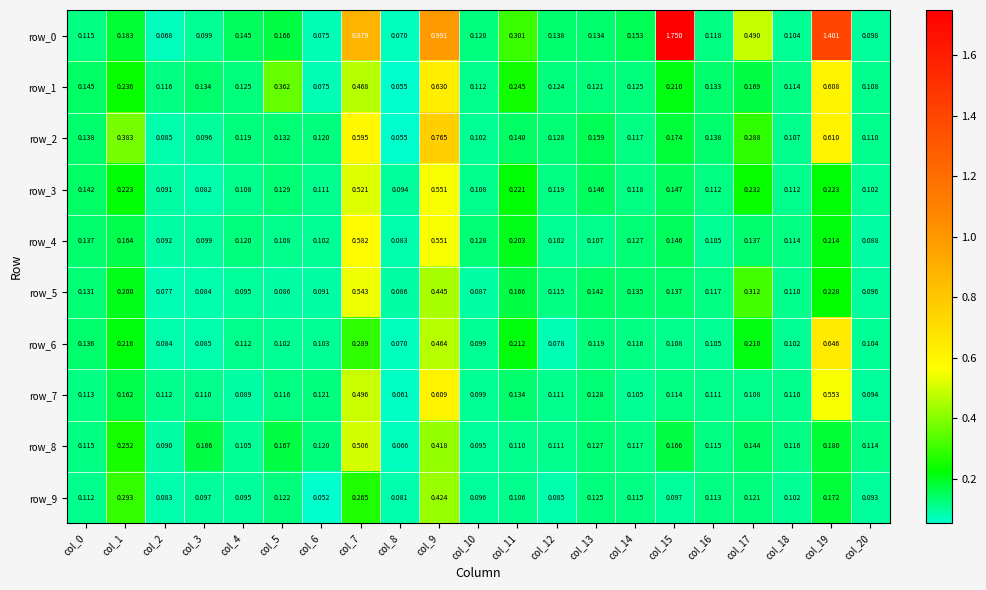

Rank the series by their maximum value, from lowest to highest.

row_9, row_8, row_5, row_3, row_4, row_7, row_1, row_6, row_2, row_0